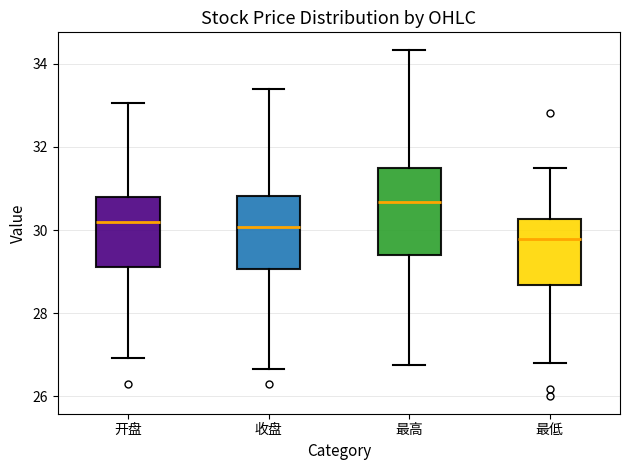

Where does the upper whisker of the box for 收盘 end on the y-axis? The values are not printed on the chart, so give them approximately, as read against the axis.

33.4